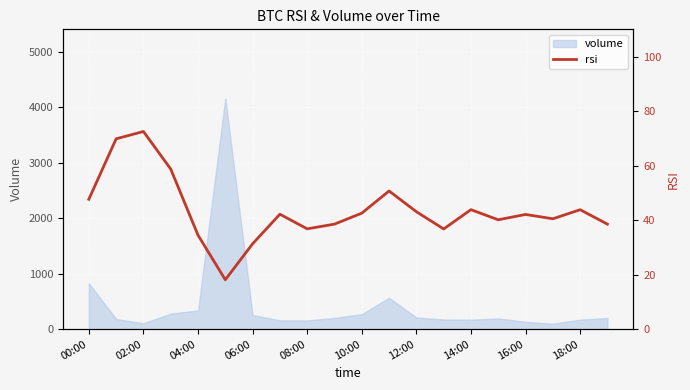

What is the highest value of the volume series?

4159.2